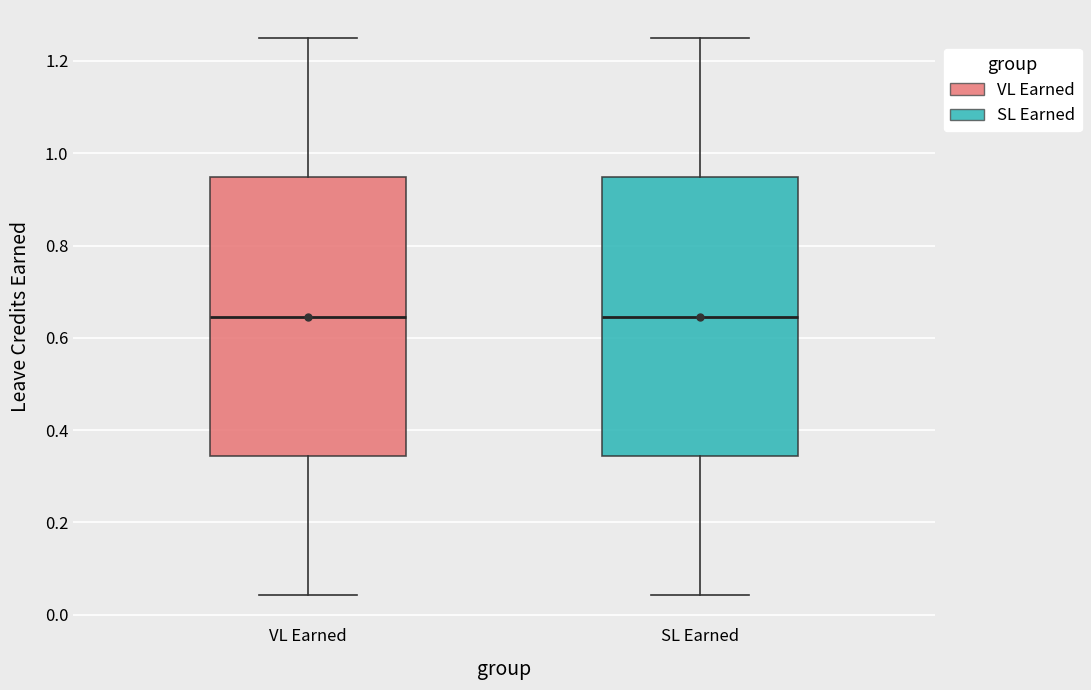

Where does the upper whisker of the box for SL Earned end on the y-axis? The values are not printed on the chart, so give them approximately, as read against the axis.

1.26